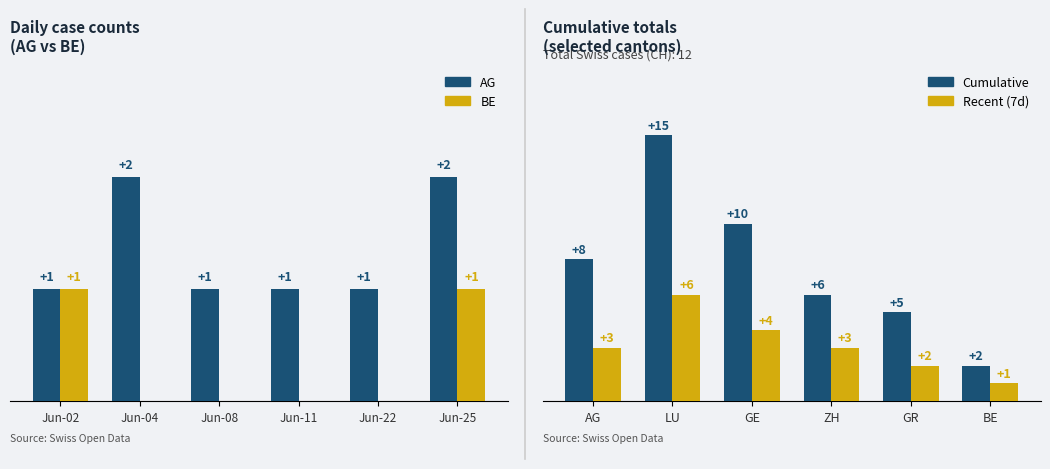

Between Jun-02 and Jun-04, which is larger?

Jun-04